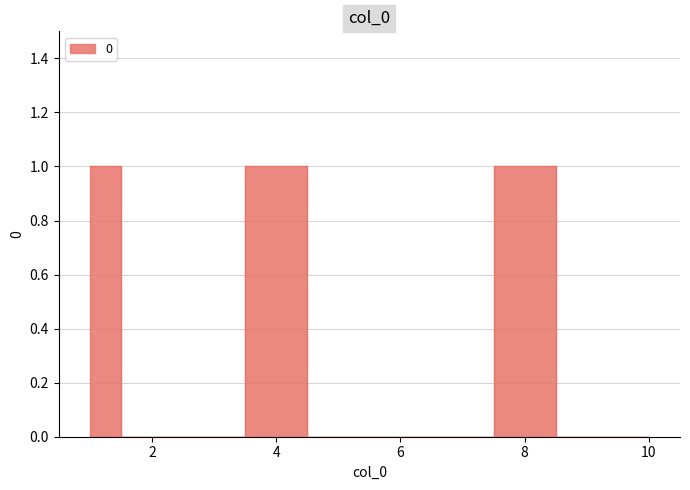

The value at 1 is 1. True or false?

False